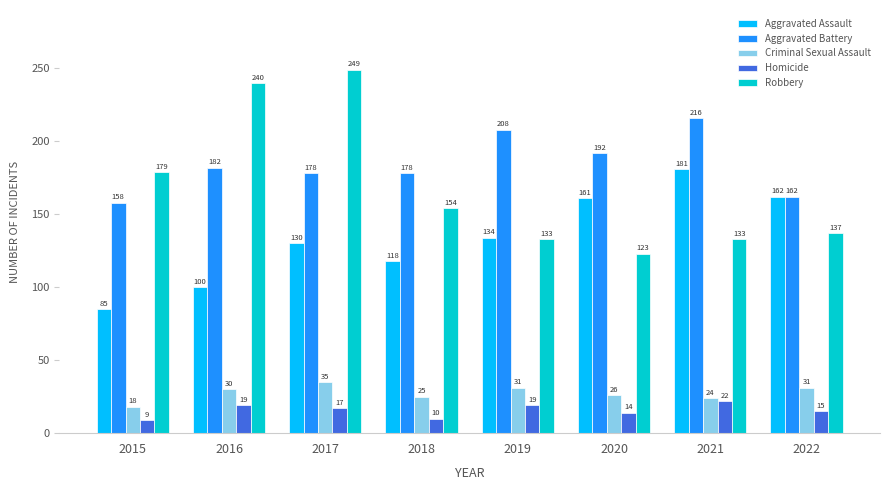

Does the chart contain stacked bars?

No